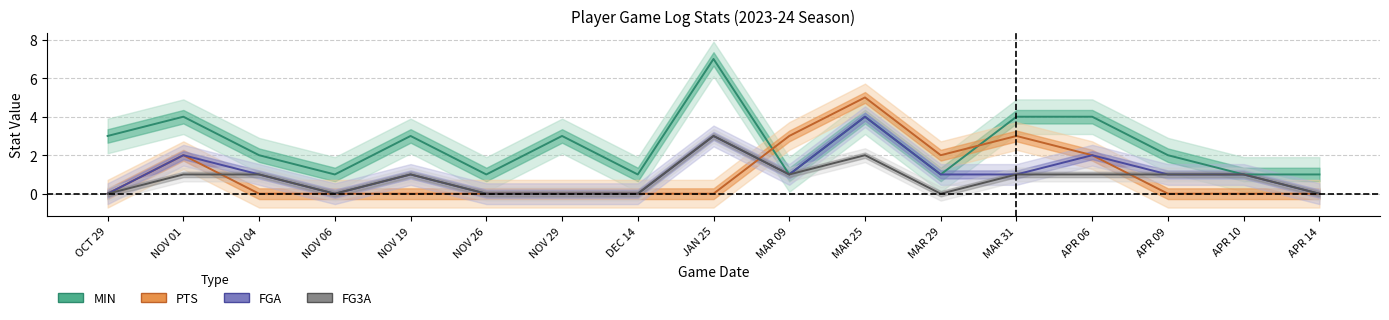

List the series in order of their peak value, lowest first.

FG3A, FGA, PTS, MIN